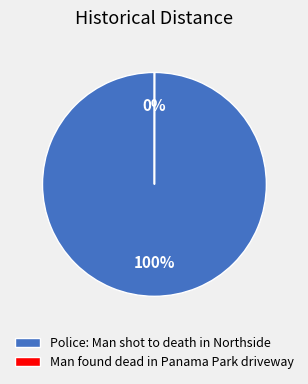

Is it true that Police: Man shot to death in Northside is 86% of the pie?

False